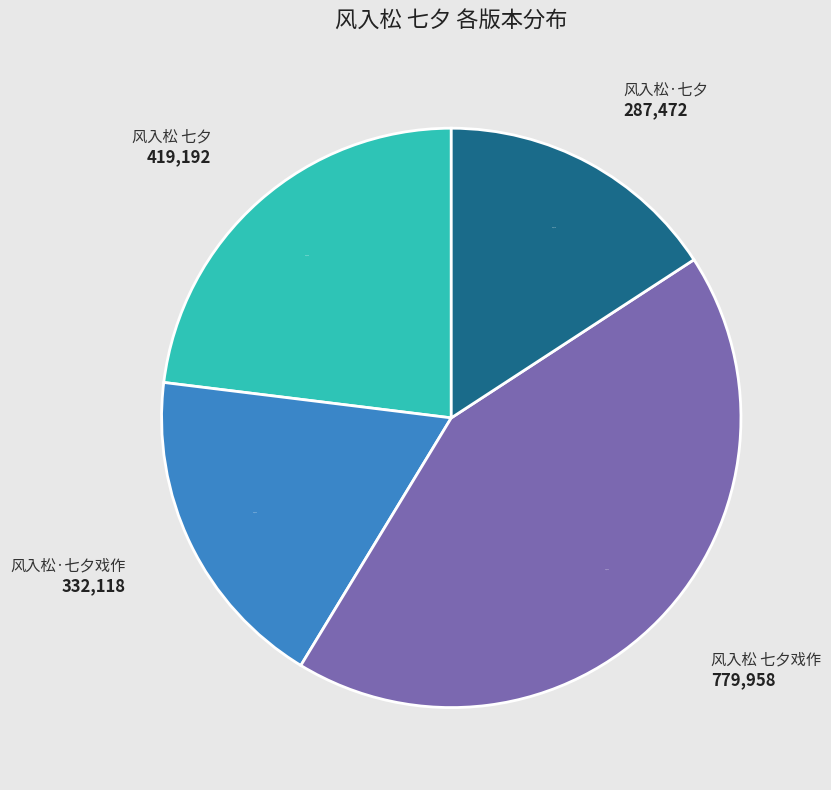

Count the number of slices in the pie.

4